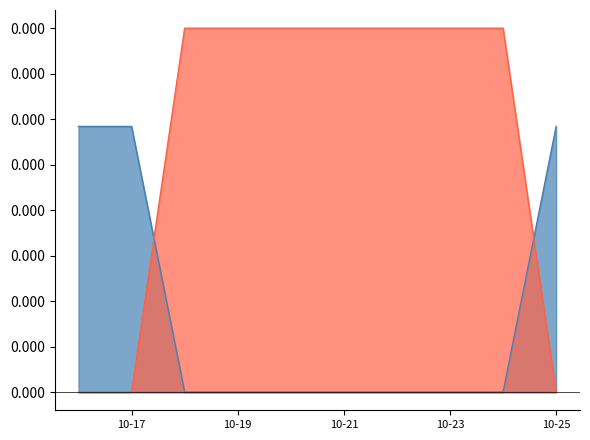

List the series in order of their peak value, highest first.

Discount, Price